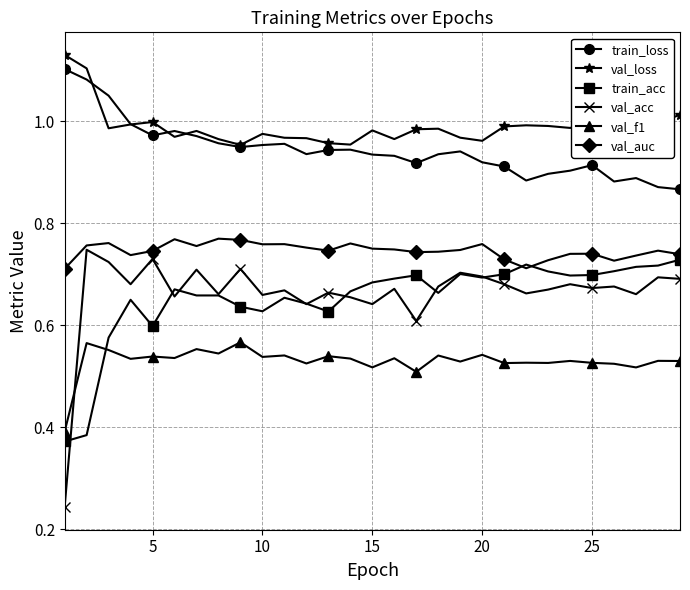

True or false: val_acc and val_loss cross at least once.

False